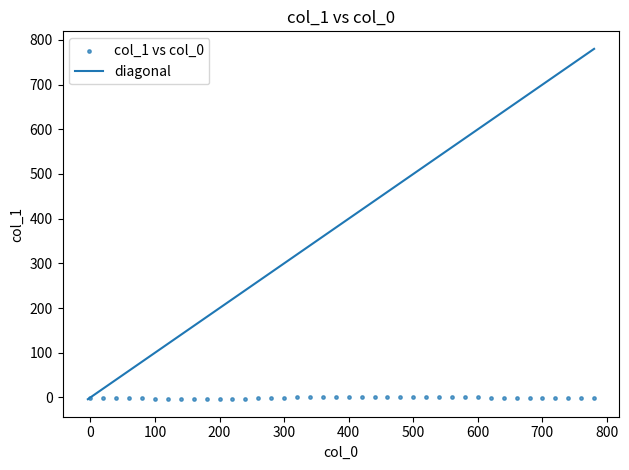

What is the range of X values (max minus min)?

780.0